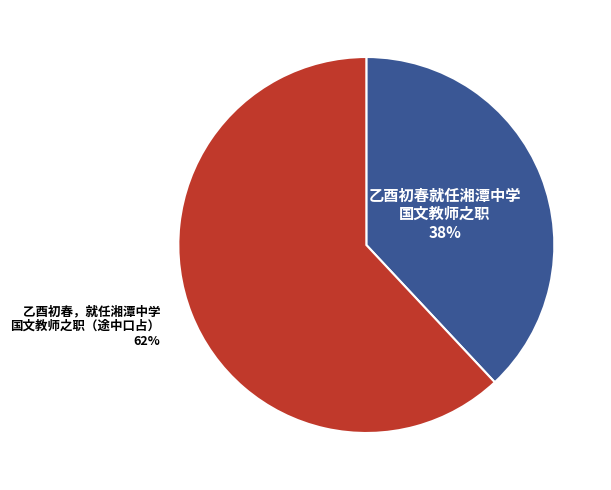

Do 乙酉初春，就任湘潭中学 国文教师之职（途中口占） and 乙酉初春就任湘潭中学 国文教师之职 together represent more than half of the pie?

Yes